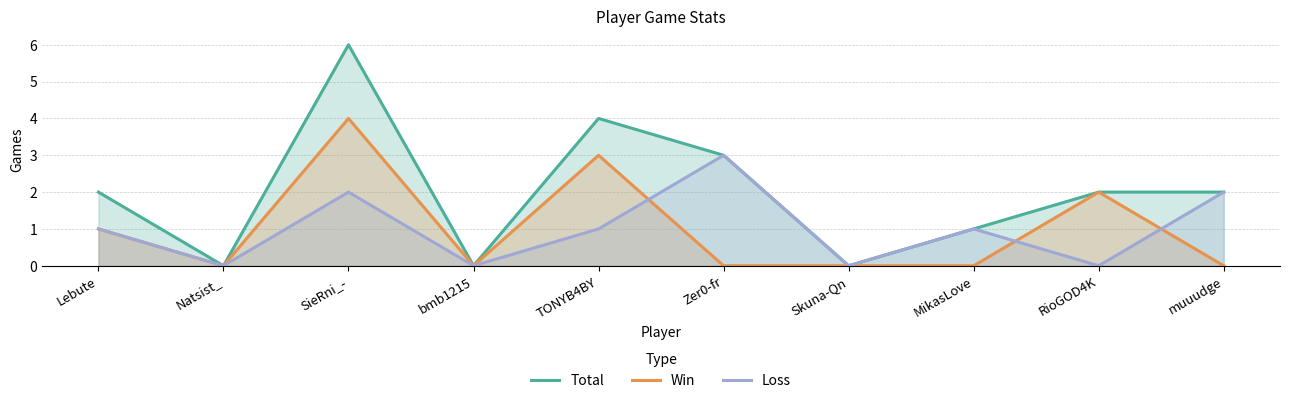

How many Win values are between 0 and 2?

8